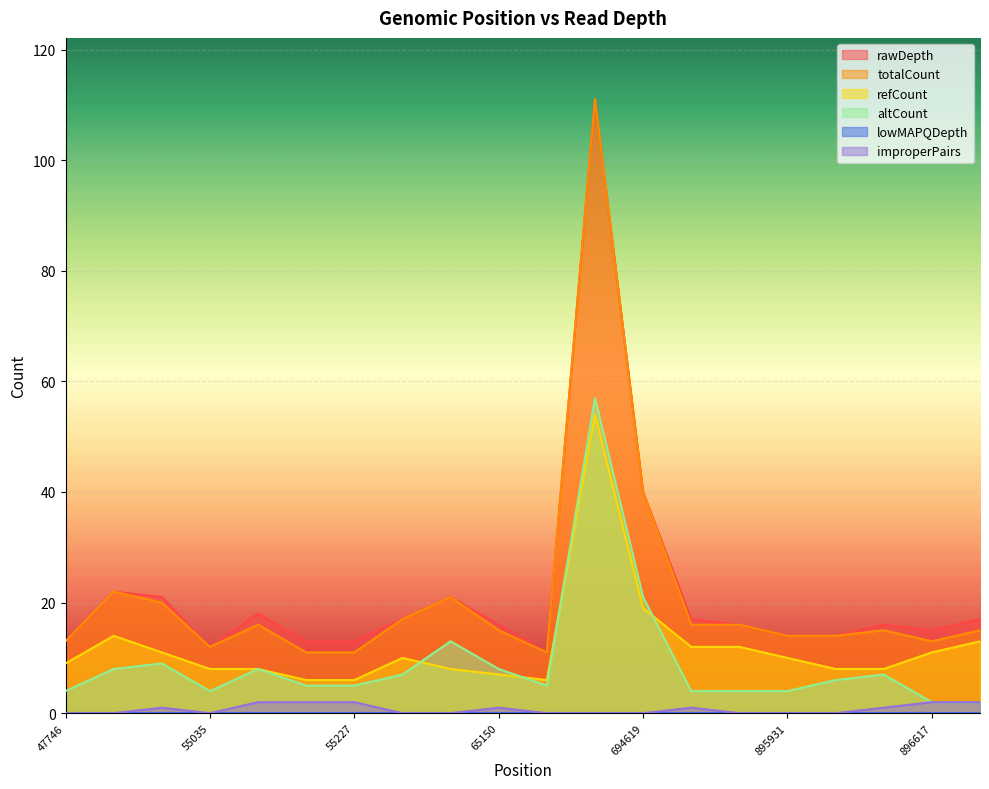

What is the total value across all series at 895901?

48